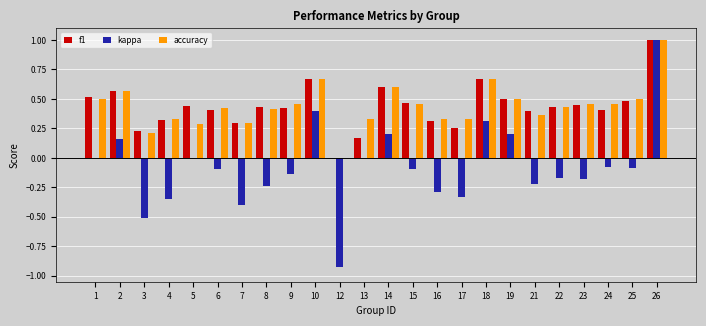

What are all the series names shown in the legend?

f1, kappa, accuracy